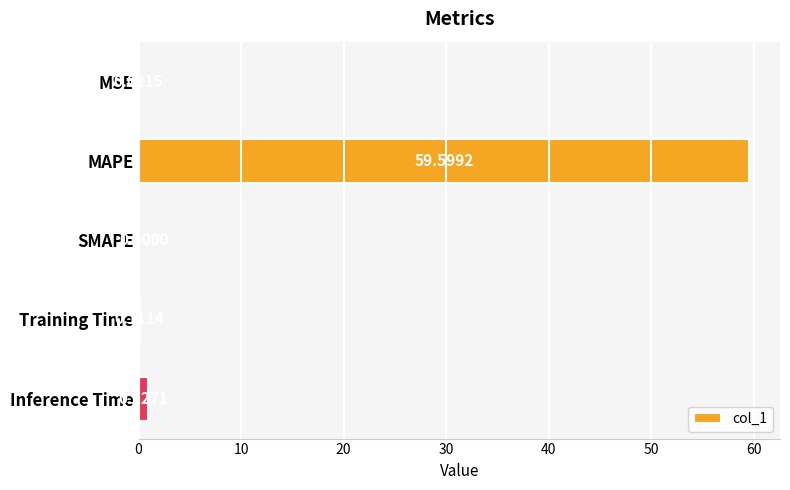

Where is the data nearest to the value 29?

Inference Time